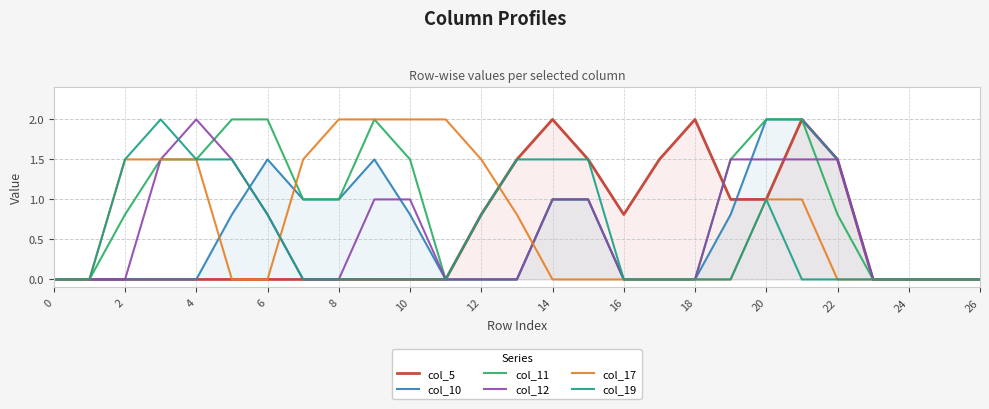

What are all the series names shown in the legend?

col_5, col_10, col_11, col_12, col_17, col_19